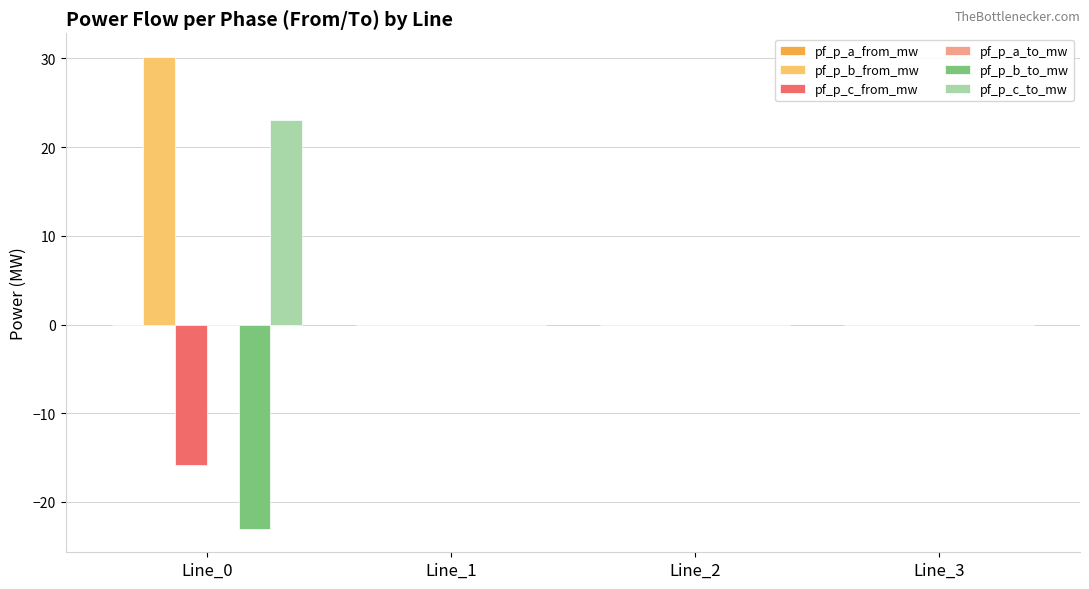

At which category is the sum across all series the highest?

Line_0